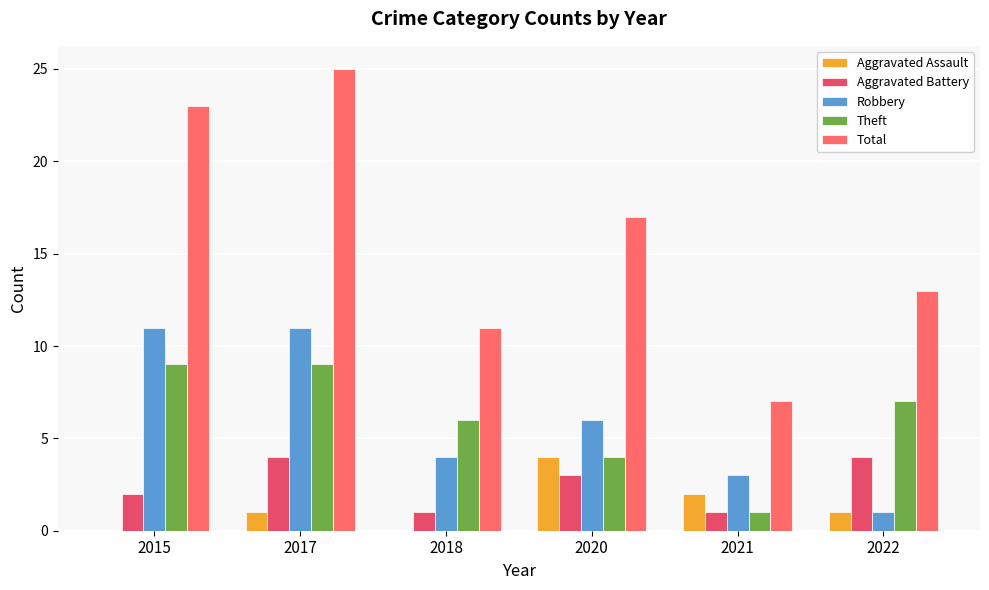

The value of Theft at 2017 is 9. True or false?

True